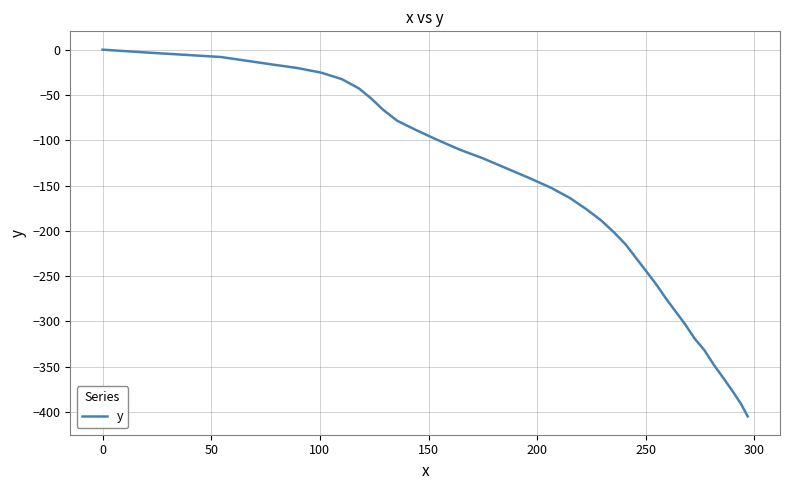

What is the difference between the maximum and minimum values?

404.8